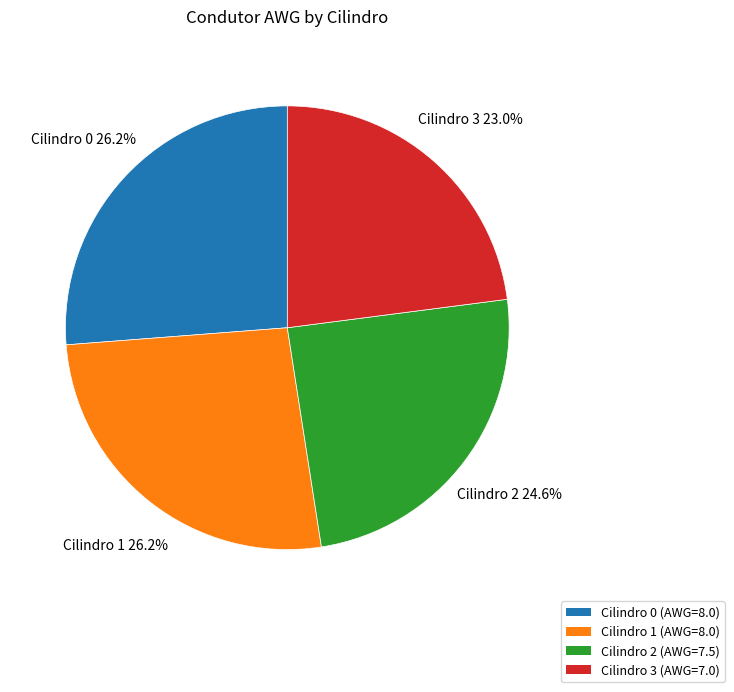

Count the number of slices in the pie.

4